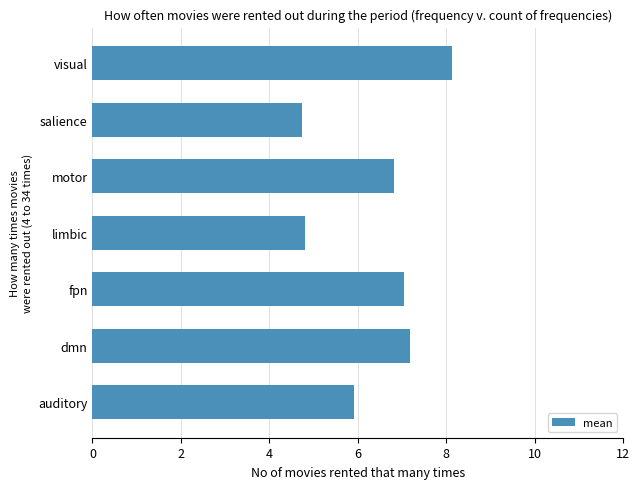

What is the difference between the maximum and minimum values?

3.4